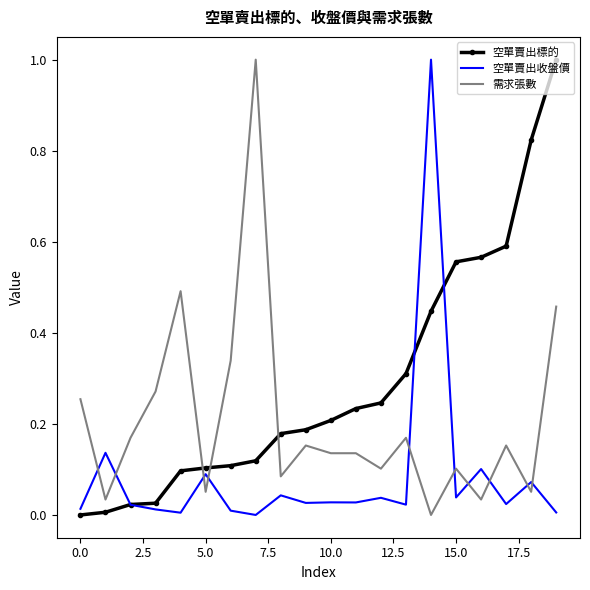

What is the maximum value shown in the chart?

1.0